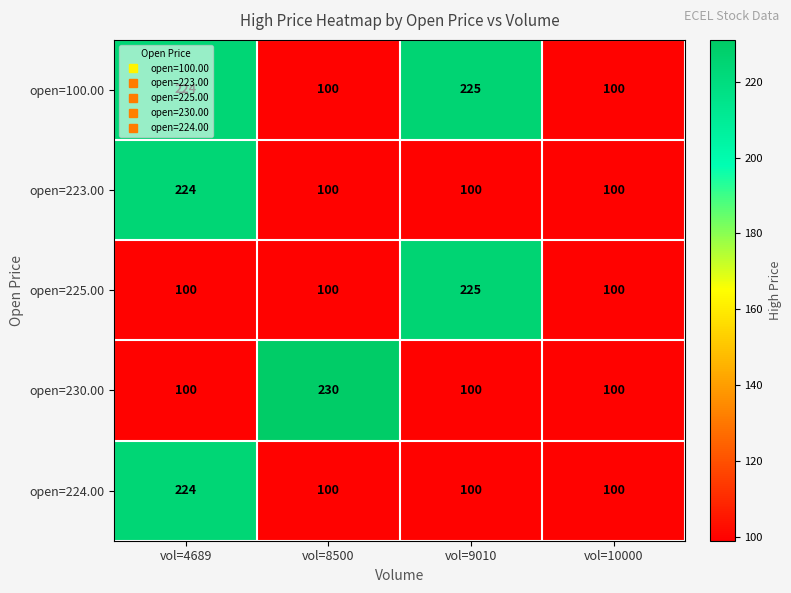

What is the approximate value of open=224.00 at vol=4689, to the nearest 5?

225